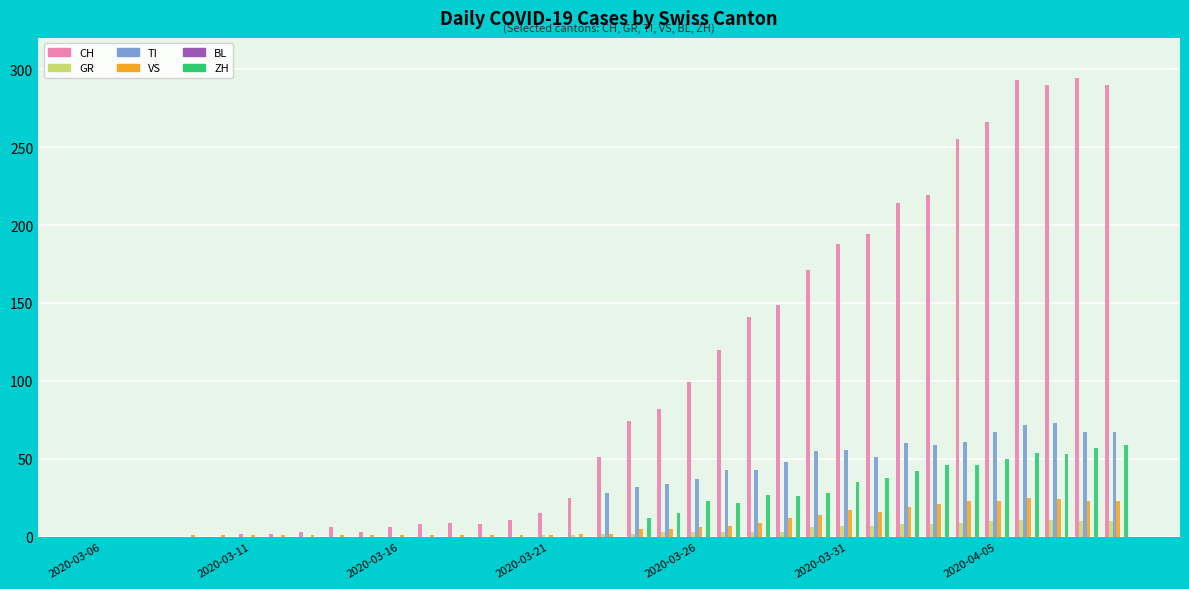

What is the sum of all VS values?

289